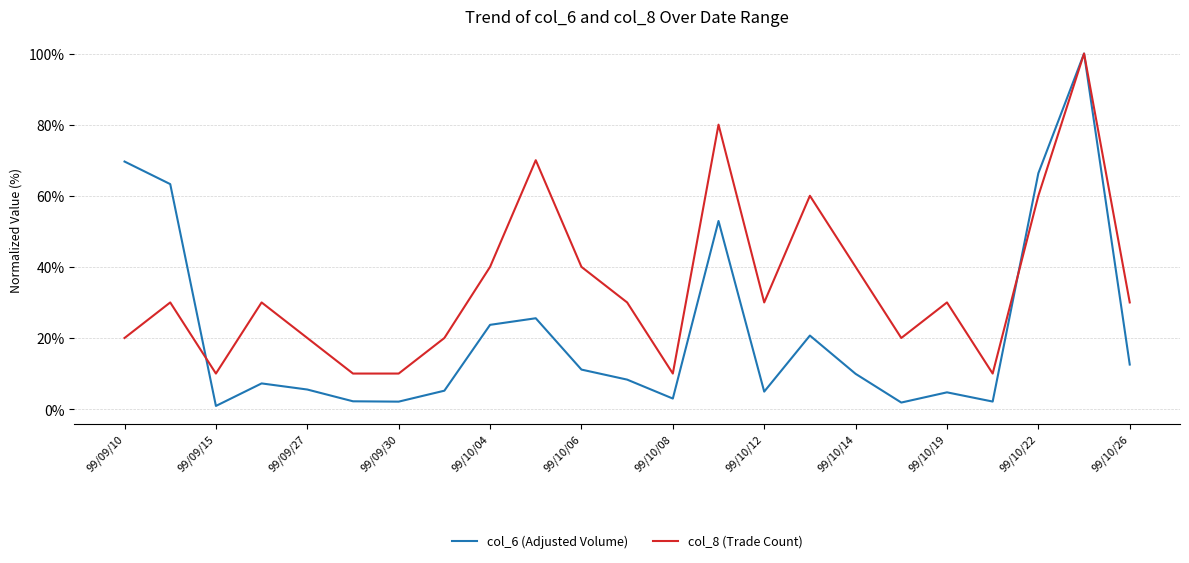

What is the sum of all col_6 (Adjusted Volume) values?

503.6